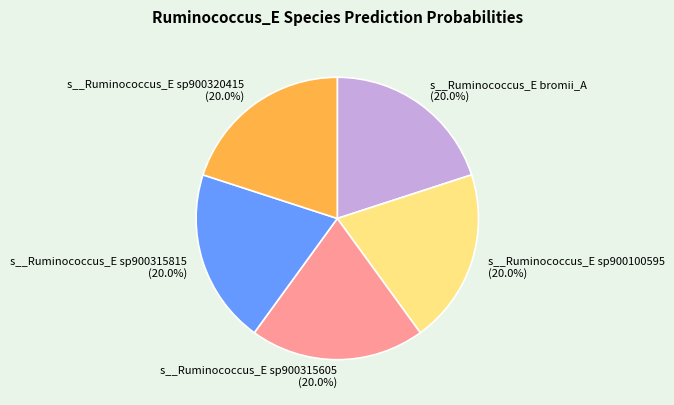

How many segments does this pie chart have?

5